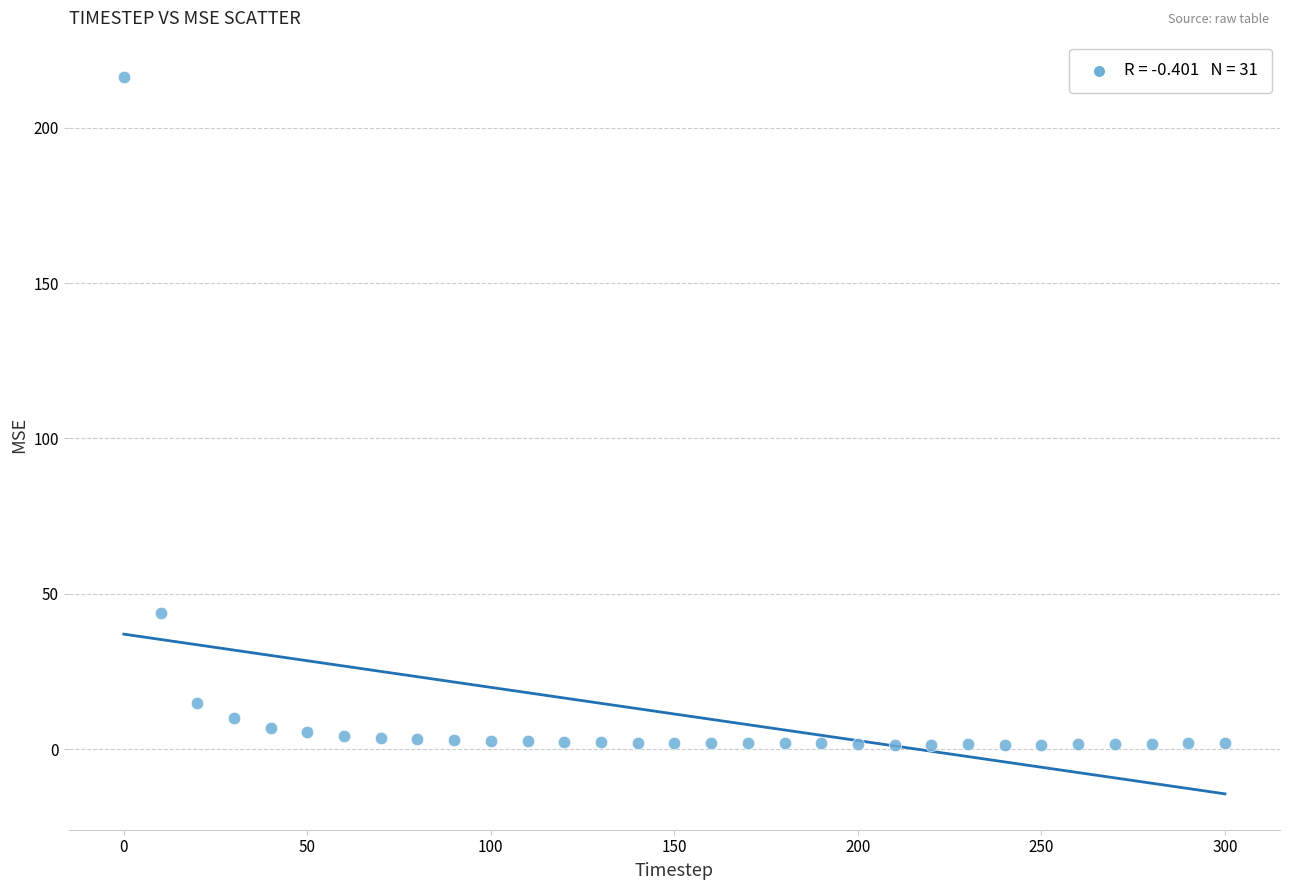

What is the range of X values (max minus min)?

300.0